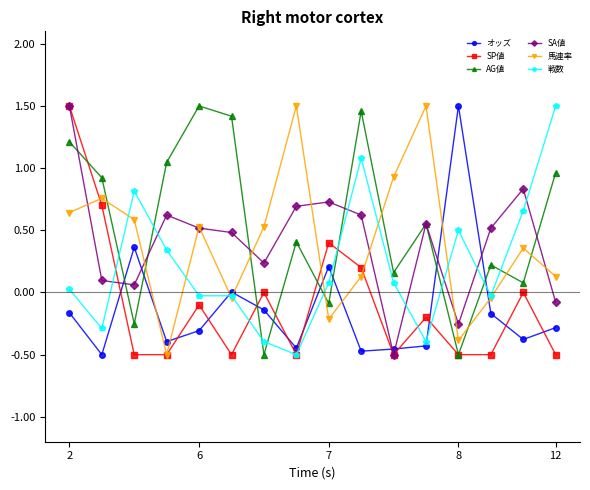

True or false: SP値 and オッズ cross at least once.

True